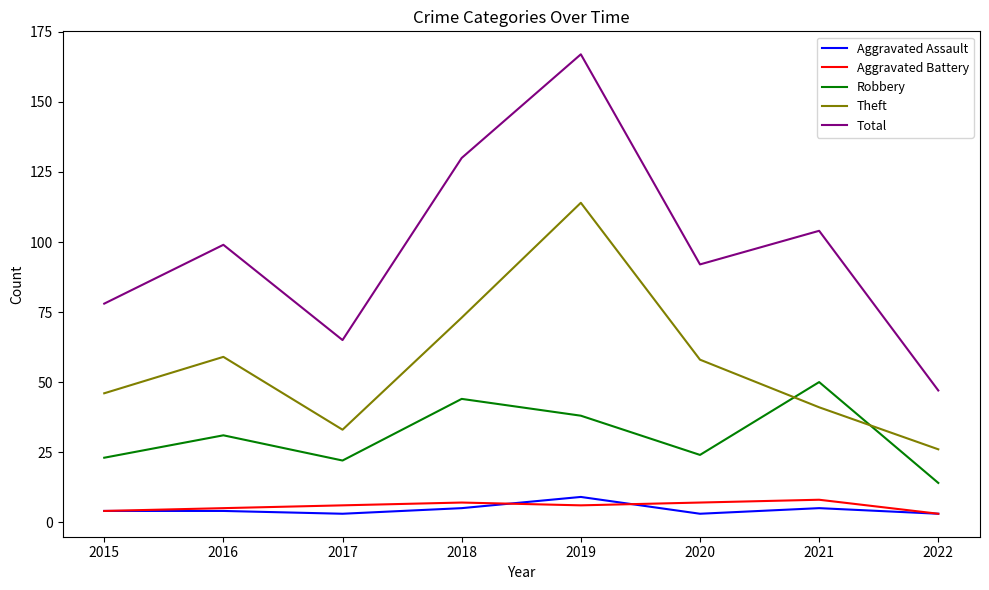

Reading right to left, transcribe all the data shown in this chart.

Aggravated Assault: 2022=3	2021=5	2020=3	2019=9	2018=5	2017=3	2016=4	2015=4
Aggravated Battery: 2022=3	2021=8	2020=7	2019=6	2018=7	2017=6	2016=5	2015=4
Robbery: 2022=14	2021=50	2020=24	2019=38	2018=44	2017=22	2016=31	2015=23
Theft: 2022=26	2021=41	2020=58	2019=114	2018=73	2017=33	2016=59	2015=46
Total: 2022=47	2021=104	2020=92	2019=167	2018=130	2017=65	2016=99	2015=78